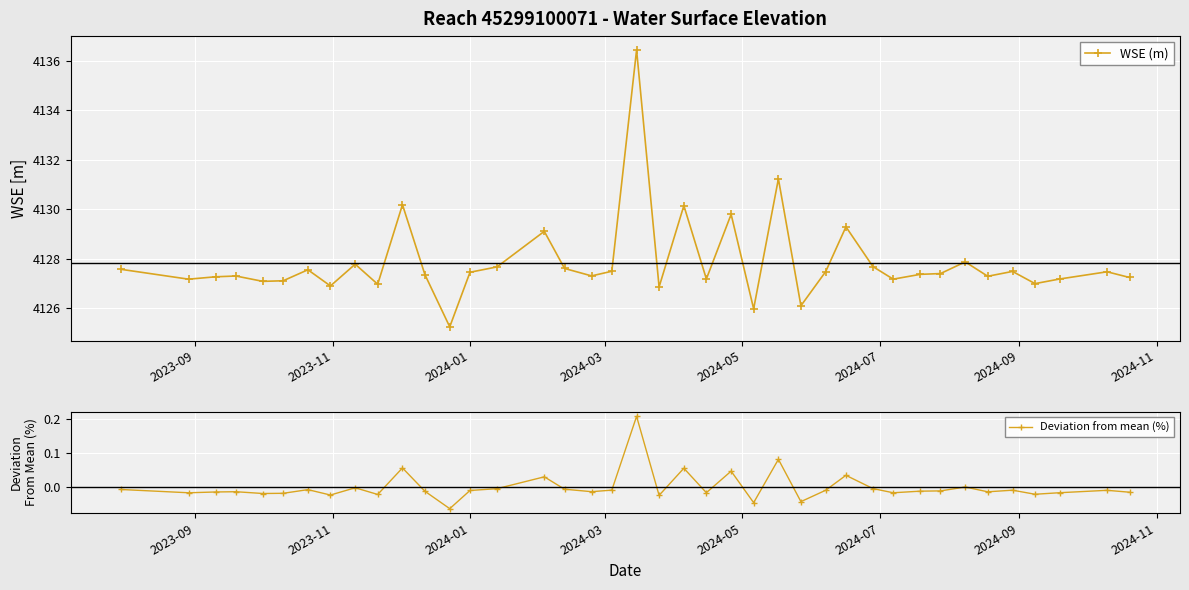

Which series has the largest total across all categories?

WSE (m)